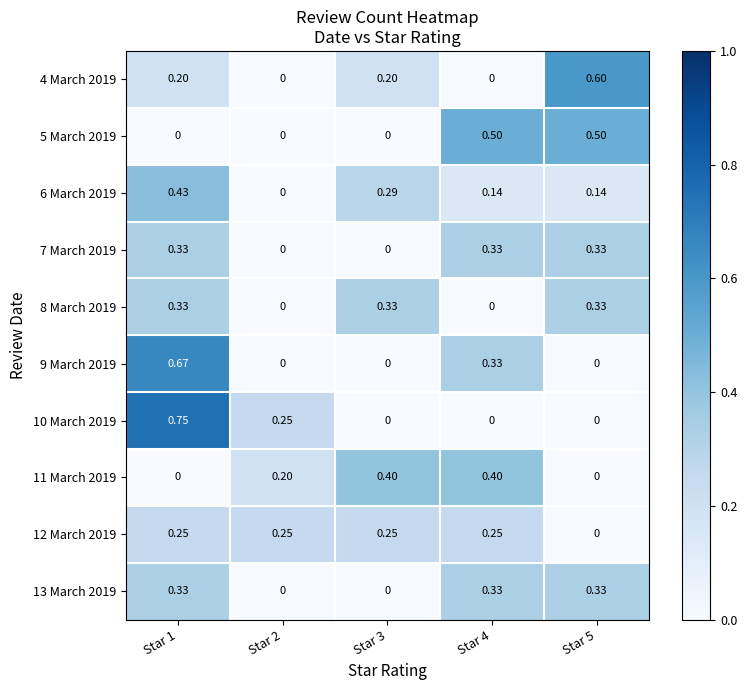

Which series changed the most between Star 1 and Star 4?

10 March 2019